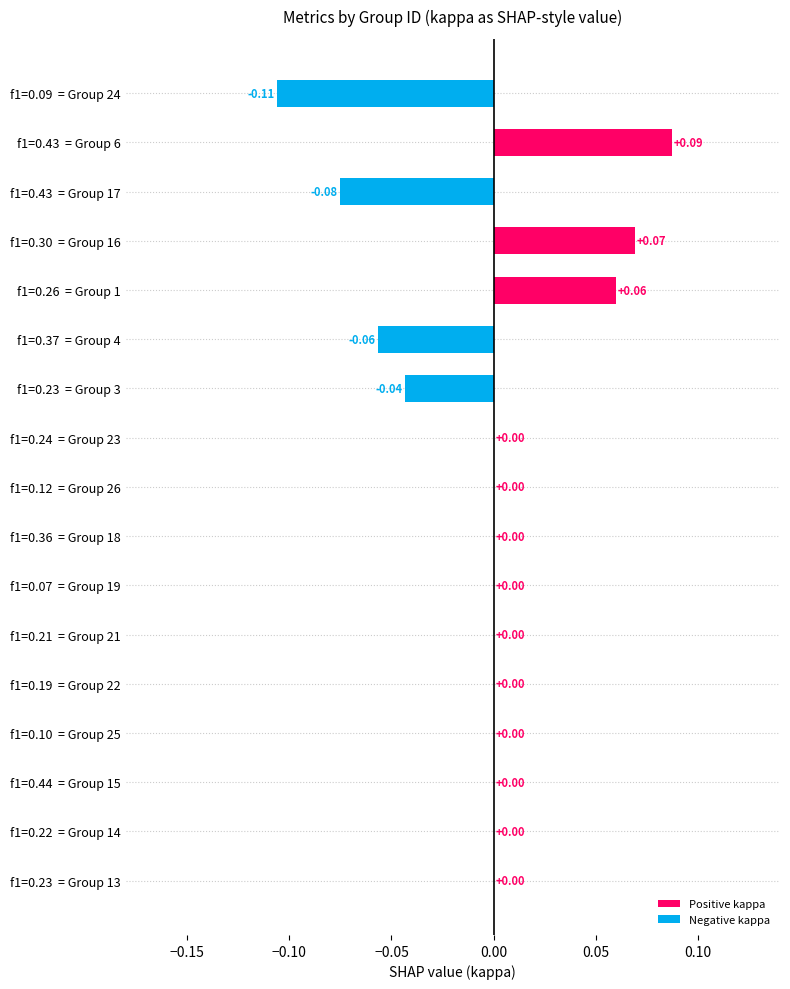

What is the sum of the kappa values at 6 and 1?

0.1